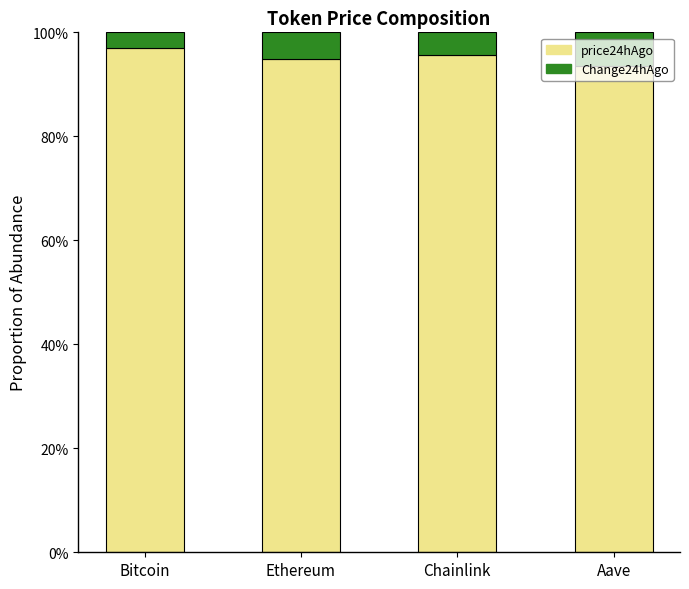

What are all the series names shown in the legend?

price24hAgo, Change24hAgo